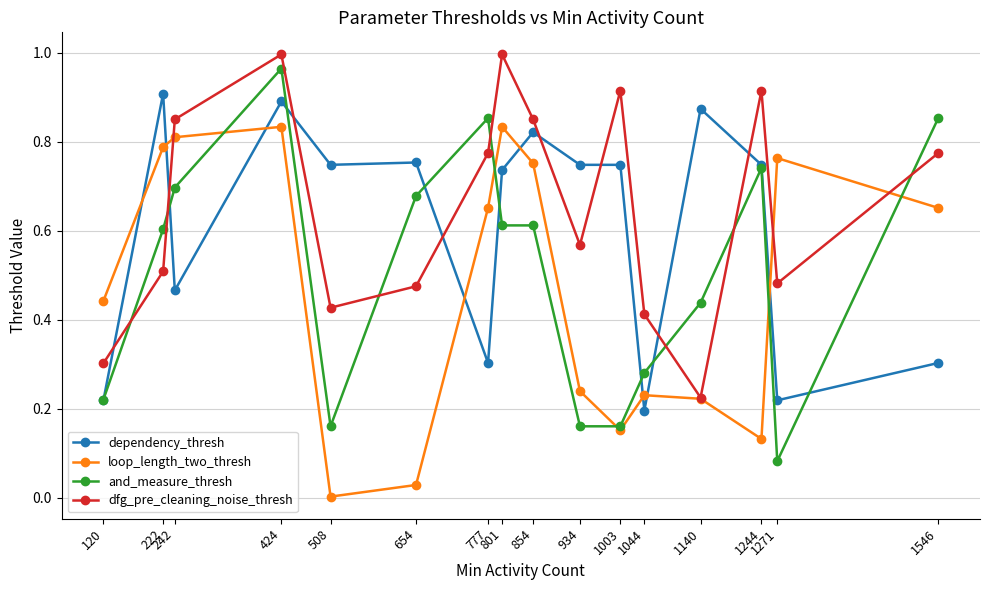

What is the sum of the dependency_thresh values at 934 and 222?

1.7